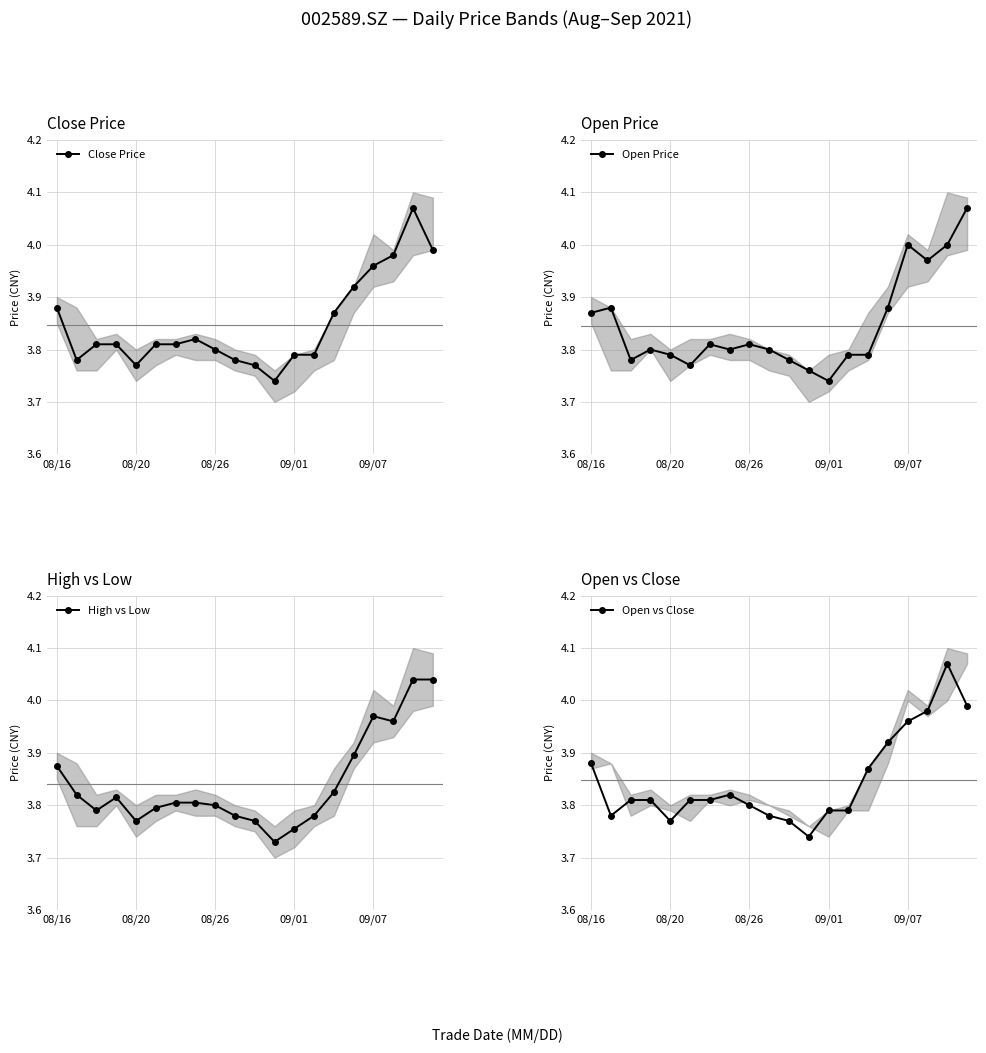

True or false: Open Price has more than 0 points higher than both neighbors.

True